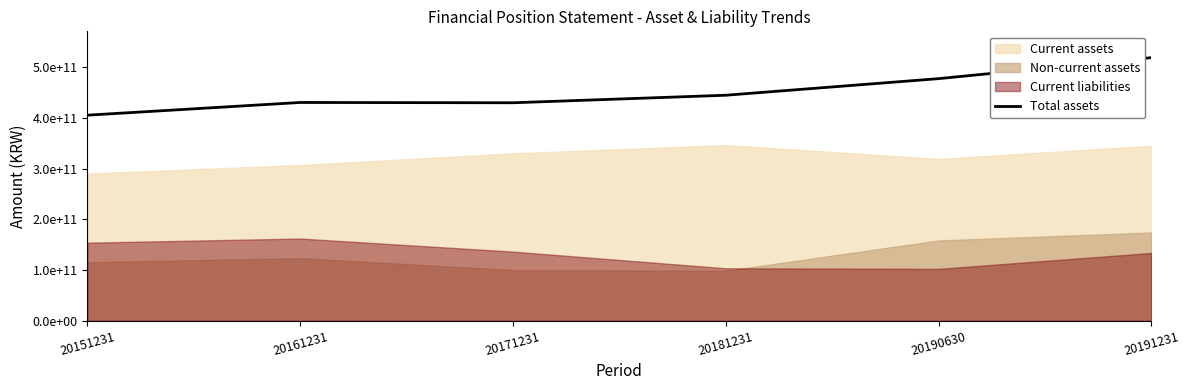

Is it true that the value at 20191231 is 846240668576?

False